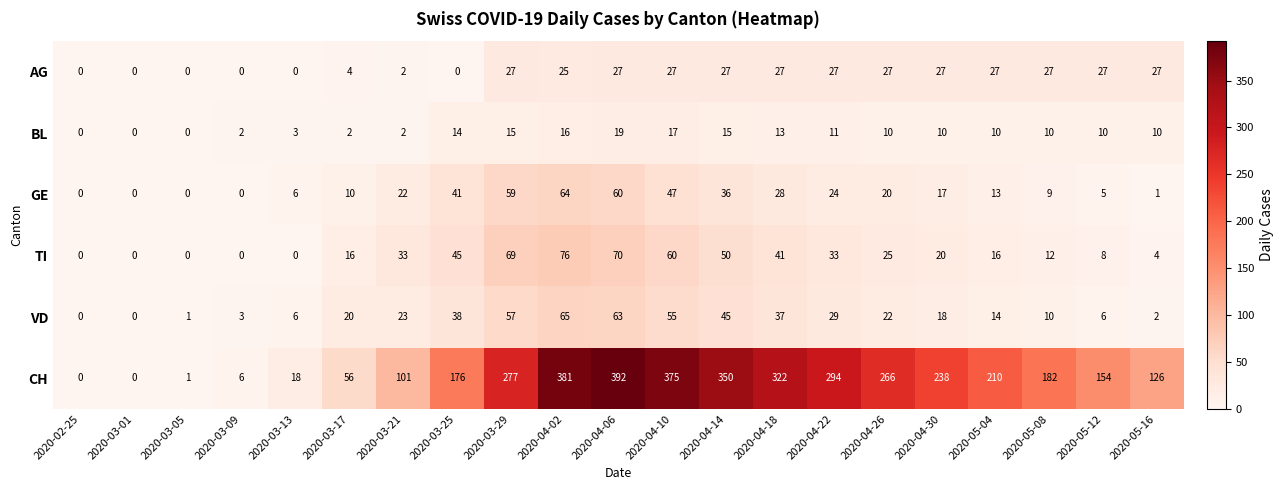

At which label does TI reach its peak?

2020-04-02